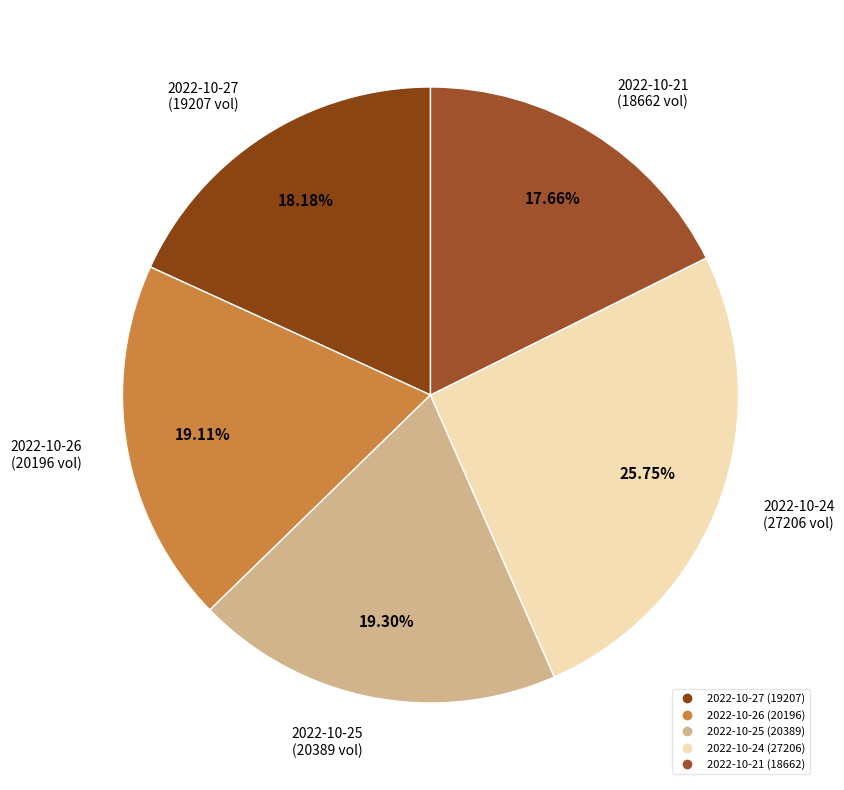

Between 2022-10-26 and 2022-10-27, which is larger?

2022-10-26